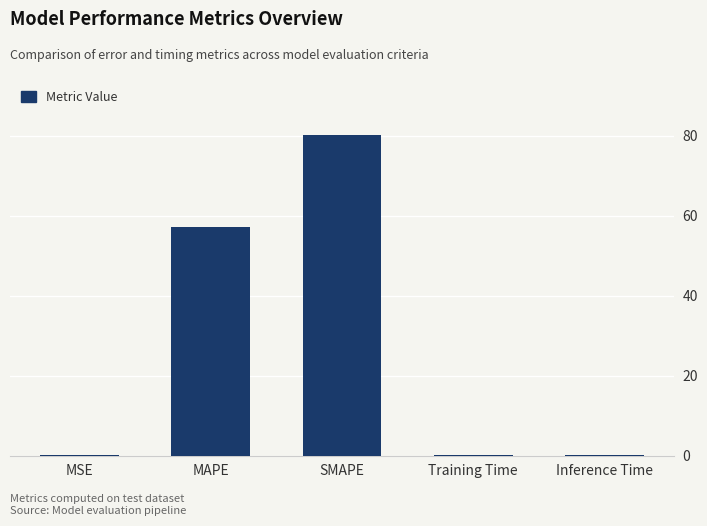

Which category has the highest value across all series?

SMAPE